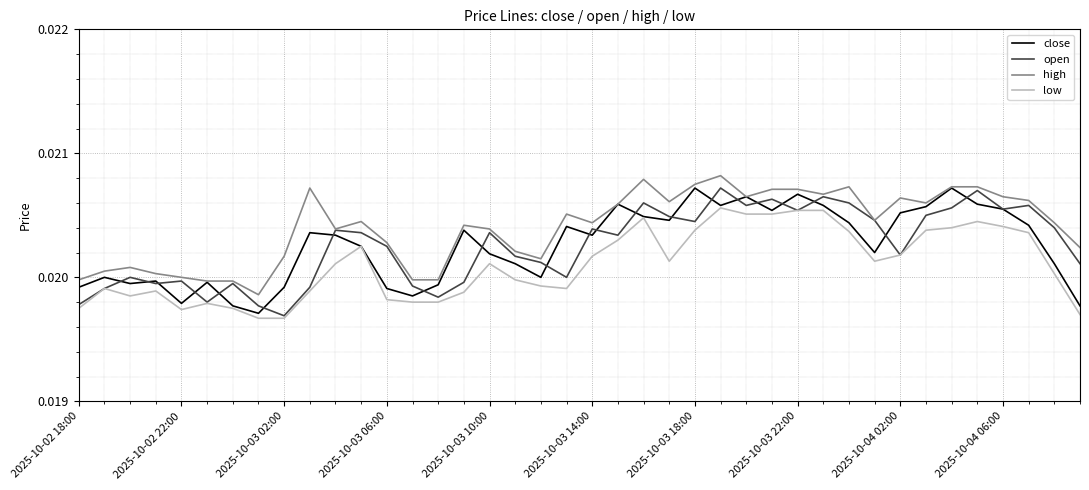

True or false: low and high cross at least once.

False